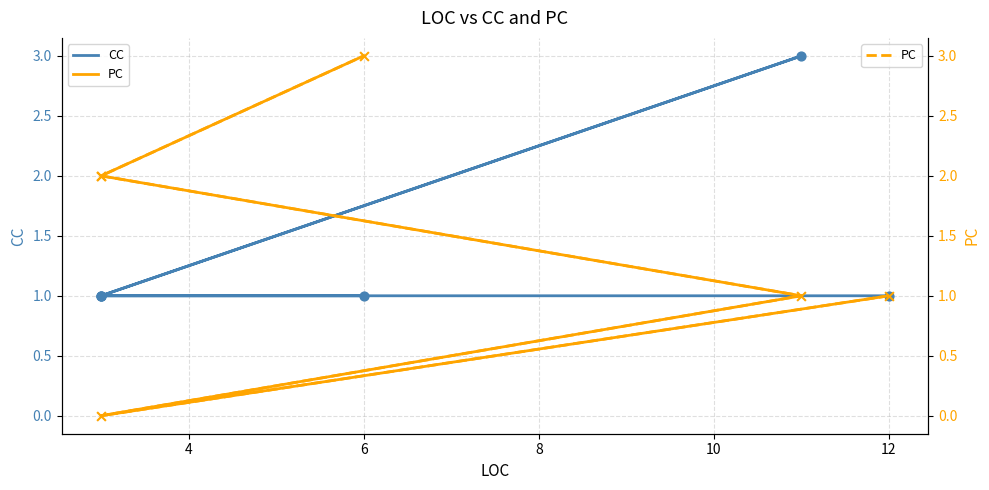

At which category is the sum across all series the highest?

6